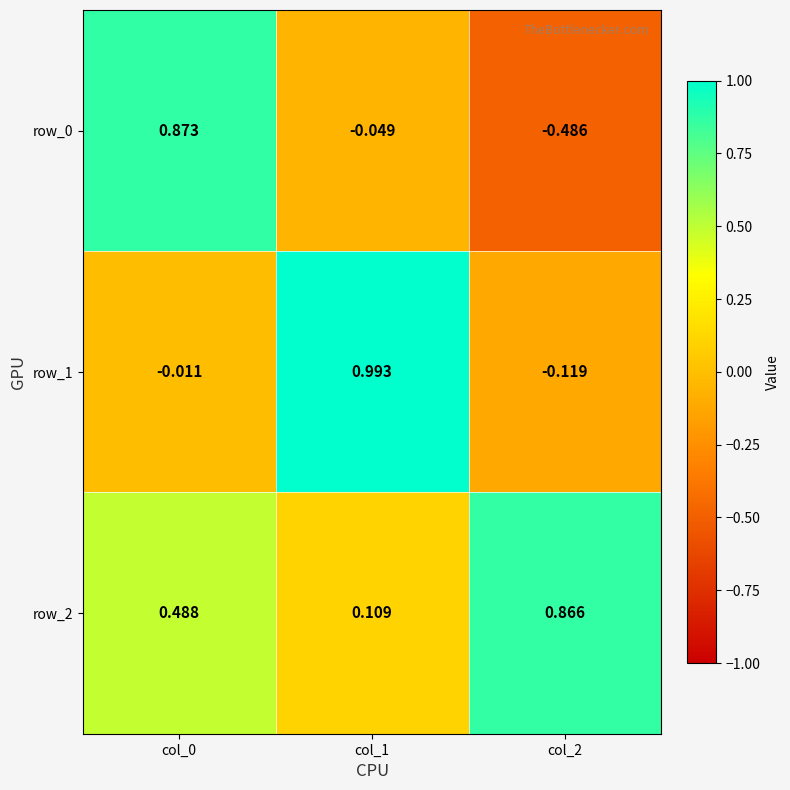

Count the number of data series in this chart.

3